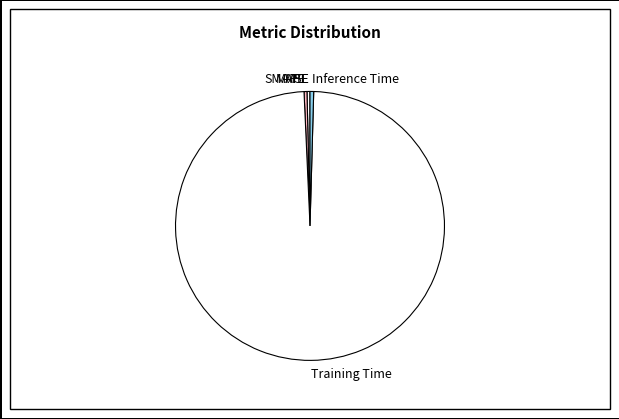

What is the largest slice in the pie chart?

Training Time